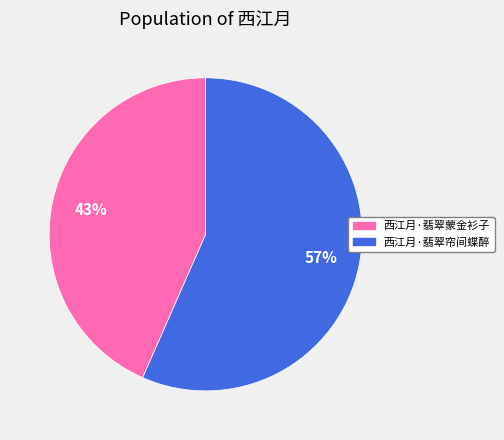

Is there a majority slice in this chart?

Yes